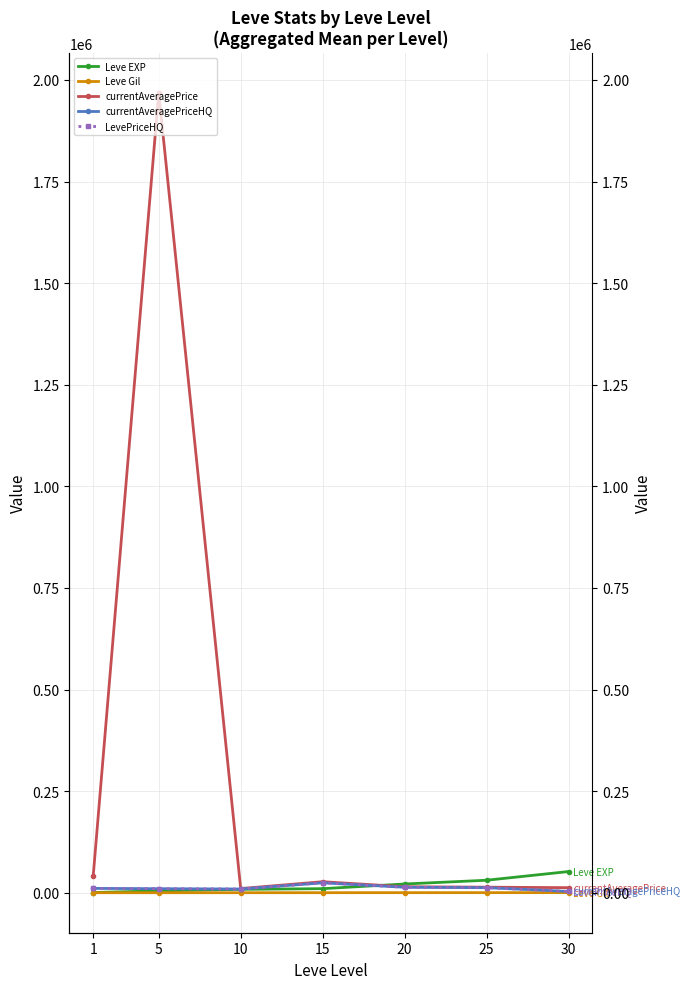

Reading left to right, transcribe all the data shown in this chart.

Leve EXP: 1=630.0	5=4660.0	10=8430.0	15=10100.0	20=21600.0	25=30820.0	30=52220.0
Leve Gil: 1=112.0	5=140.0	10=172.0	15=226.0	20=295.0	25=317.0	30=410.0
currentAveragePrice: 1=40267.4	5=1968493.5	10=10350.2	15=27193.2	20=14819.5	25=13776.5	30=12554.4
currentAveragePriceHQ: 1=10766.7	5=10000.0	10=9225.4	15=24476.6	20=13537.5	25=12500.0	30=3308.3
LevePriceHQ: 1=10766.7	5=10000.0	10=9225.4	15=24476.6	20=13537.5	25=12500.0	30=3308.3